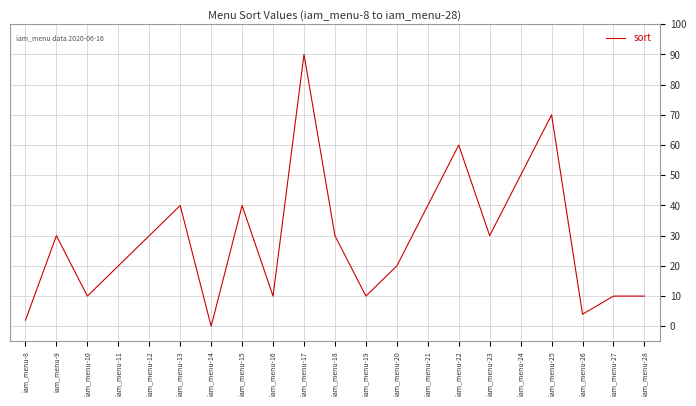

Approximately how many times larger is the value at iam_menu-10 compared to iam_menu-22?

0.2